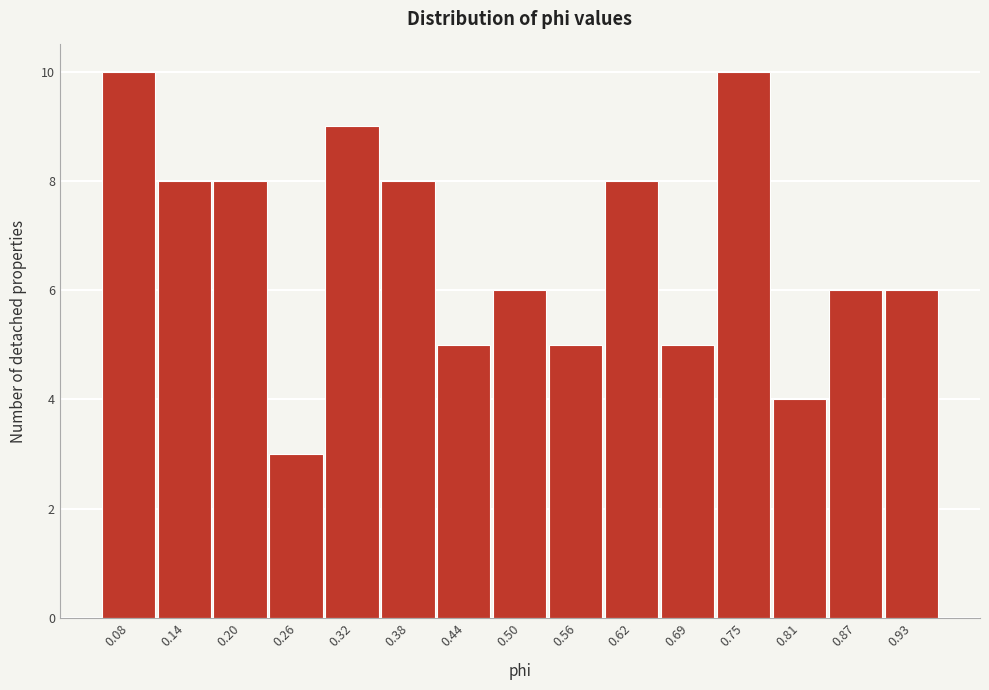

Reading left to right, transcribe this chart: for each bar, give the range it covers on the x-axis and its height. Neither the bar edges nor the heights are printed on the chart, so give them approximately, as read against the axes.

0.05 to 0.11: 10
0.11 to 0.17: 8
0.17 to 0.23: 8
0.23 to 0.29: 3
0.29 to 0.35: 9
0.35 to 0.41: 8
0.41 to 0.47: 5
0.47 to 0.53: 6
0.53 to 0.59: 5
0.59 to 0.66: 8
0.66 to 0.72: 5
0.72 to 0.78: 10
0.78 to 0.84: 4
0.84 to 0.90: 6
0.90 to 0.96: 6